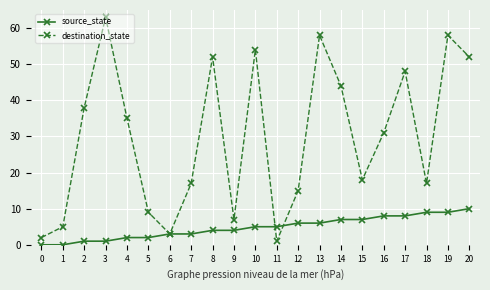

Which category has the highest value in the source_state series?

20